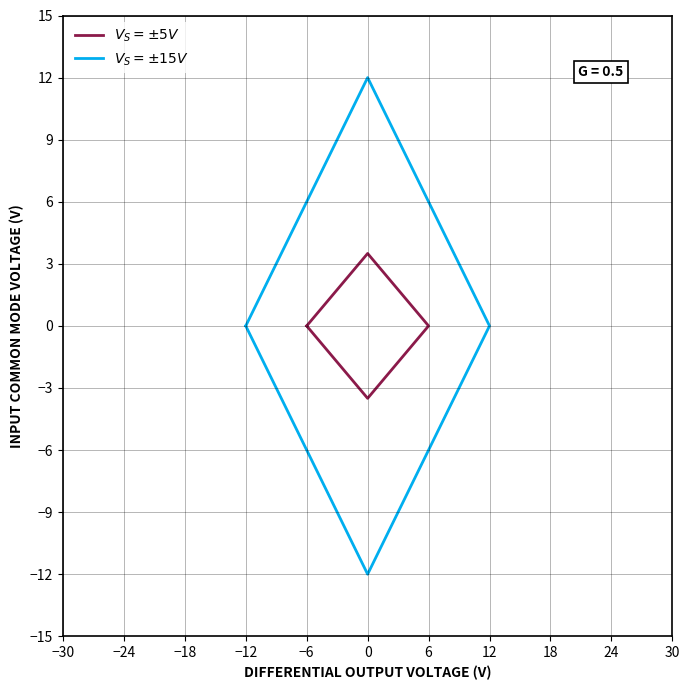

Rank the series by their maximum value, from lowest to highest.

$V_S = \pm5V$, $V_S = \pm15V$